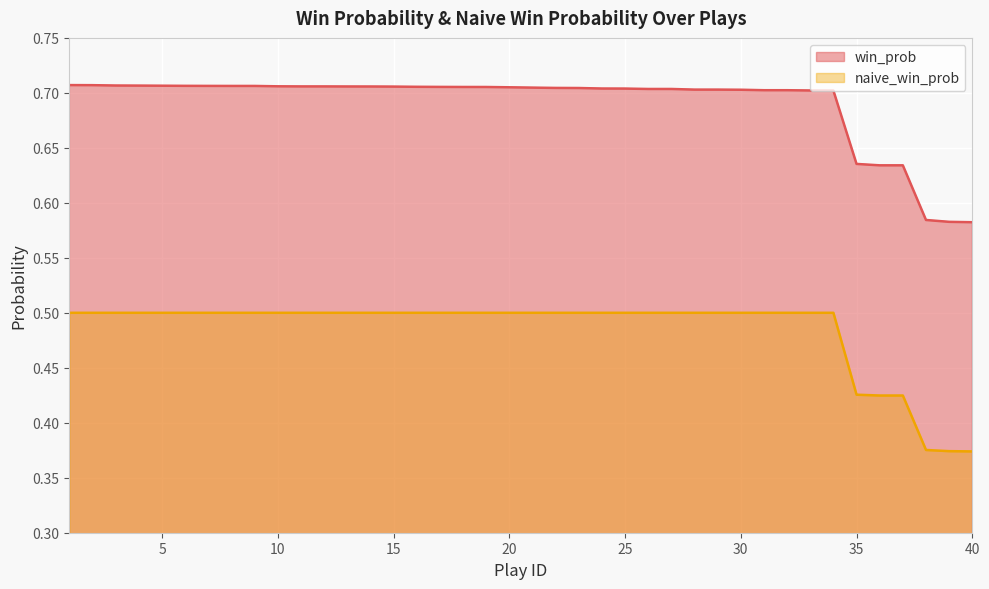

Does the chart display data point markers on the line(s)?

No